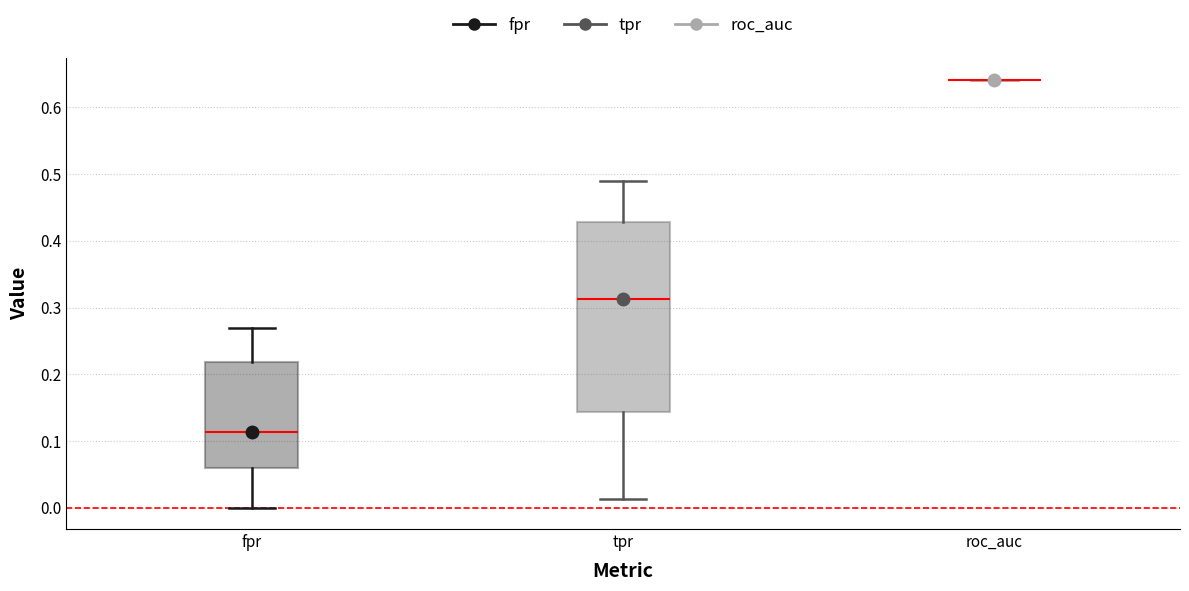

Reading left to right, read every box against the y-axis: the position of its median line, the range the box covers, and the ends of its whiskers. The values are not printed on the chart, so give them approximately, as read against the axis.

fpr: median 0.11, box 0.06 to 0.22, whiskers 0.00 to 0.27
tpr: median 0.31, box 0.14 to 0.43, whiskers 0.01 to 0.49
roc_auc: box collapsed to a line at 0.64, whiskers 0.64 to 0.64